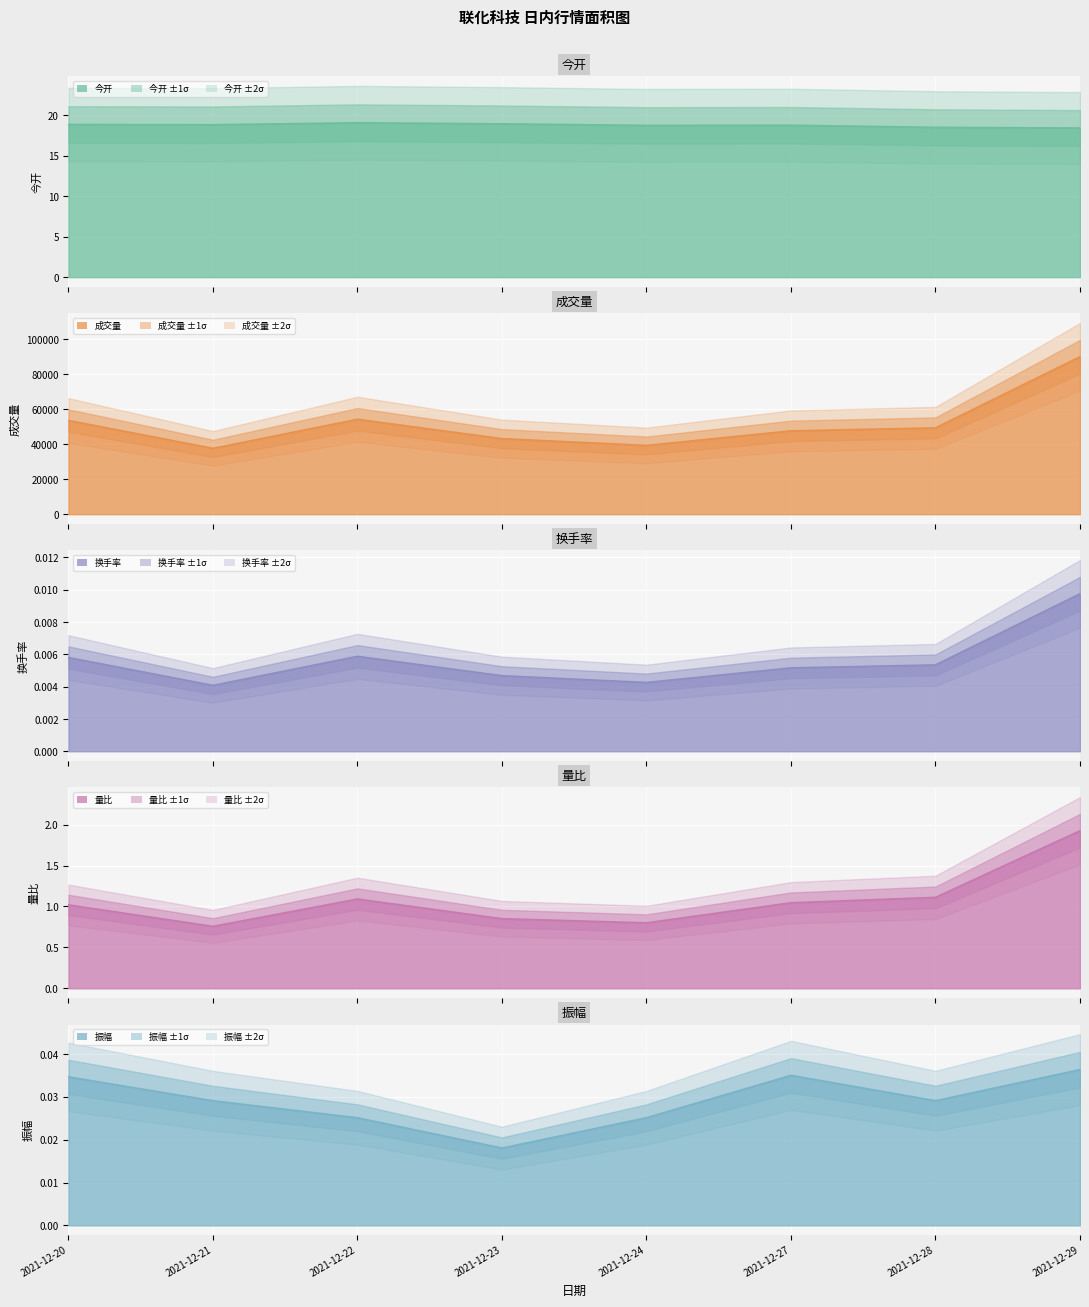

How many interior local peaks does the 成交量 series have?

1